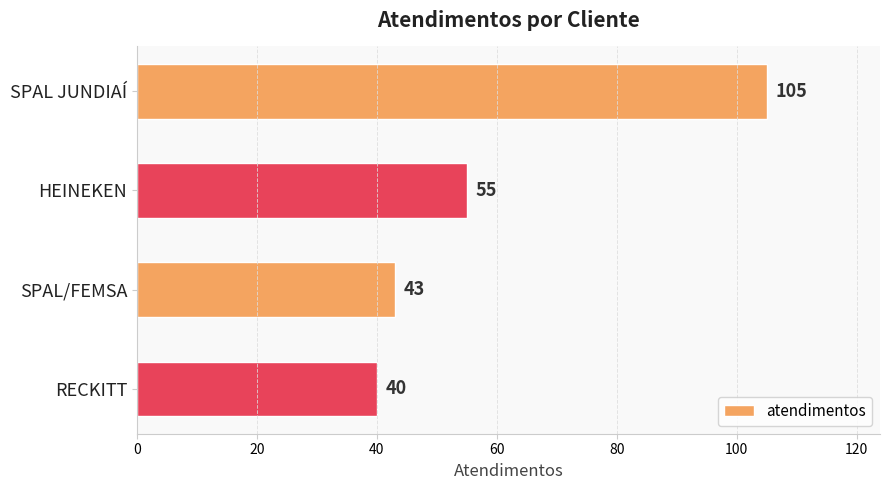

What is the change in value from SPAL JUNDIAÍ to HEINEKEN?

-50